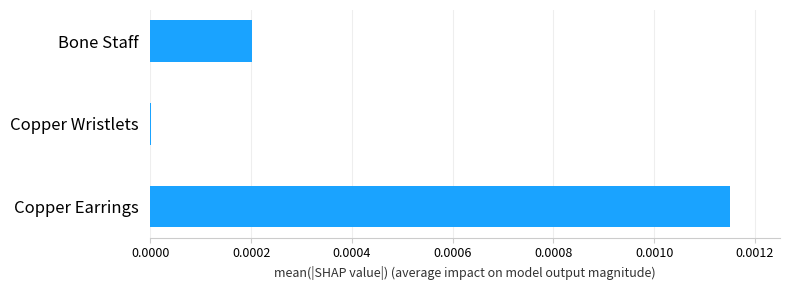

Does the chart contain stacked bars?

No